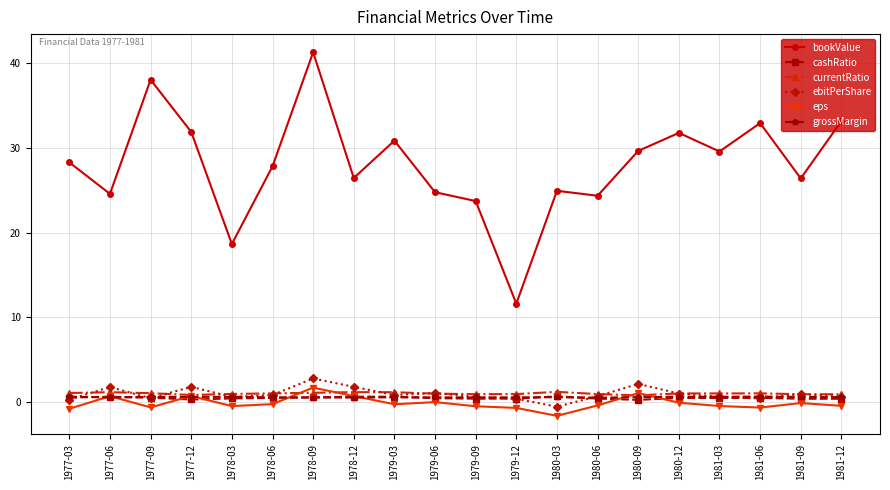

True or false: bookValue and eps intersect in this chart.

False